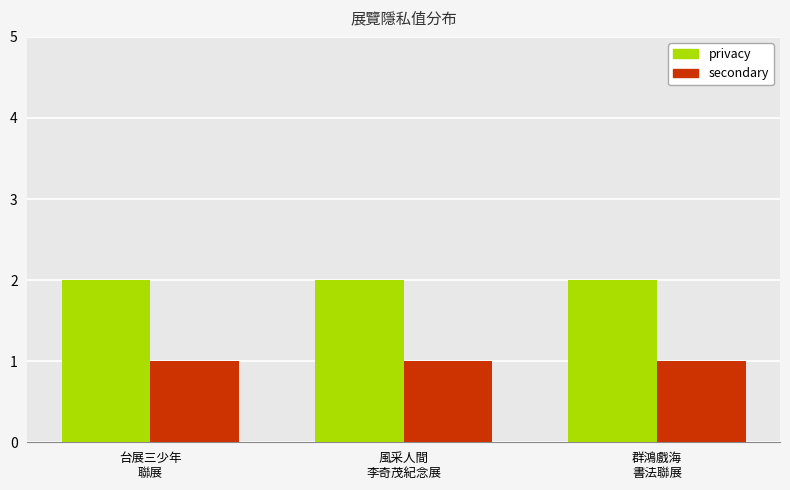

List the series in order of their peak value, lowest first.

secondary, privacy